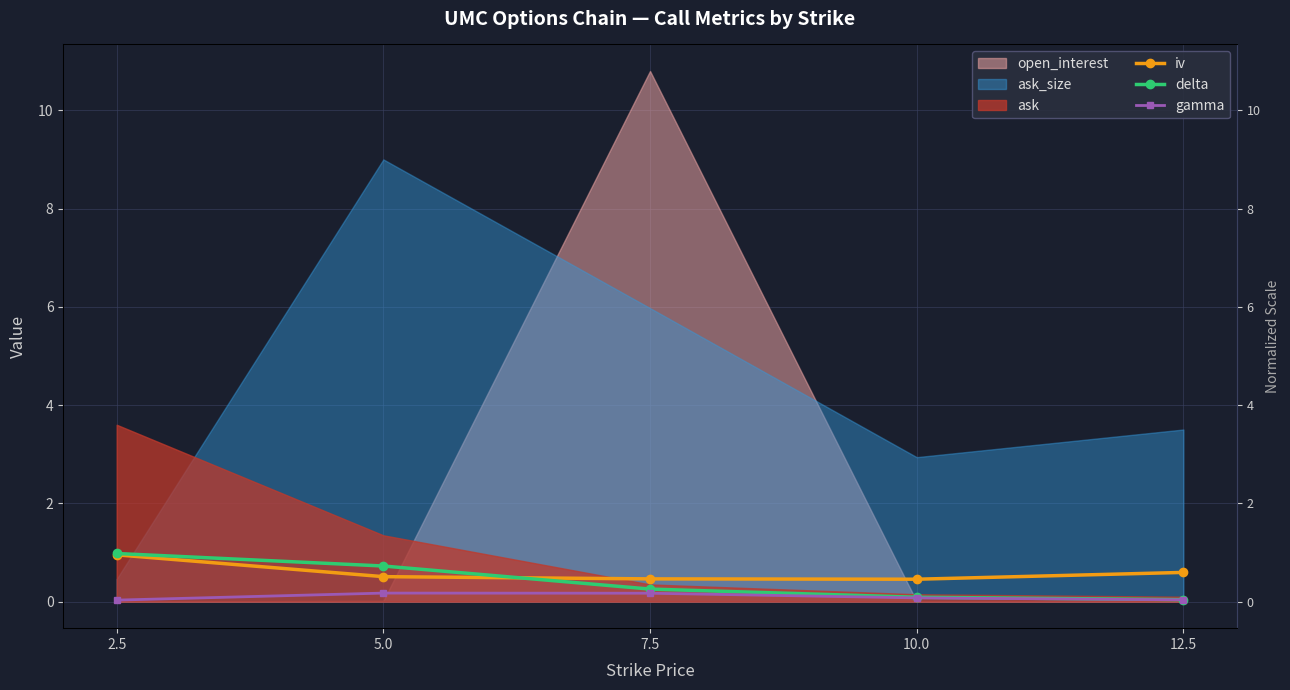

Does the chart display data point markers on the line(s)?

Yes